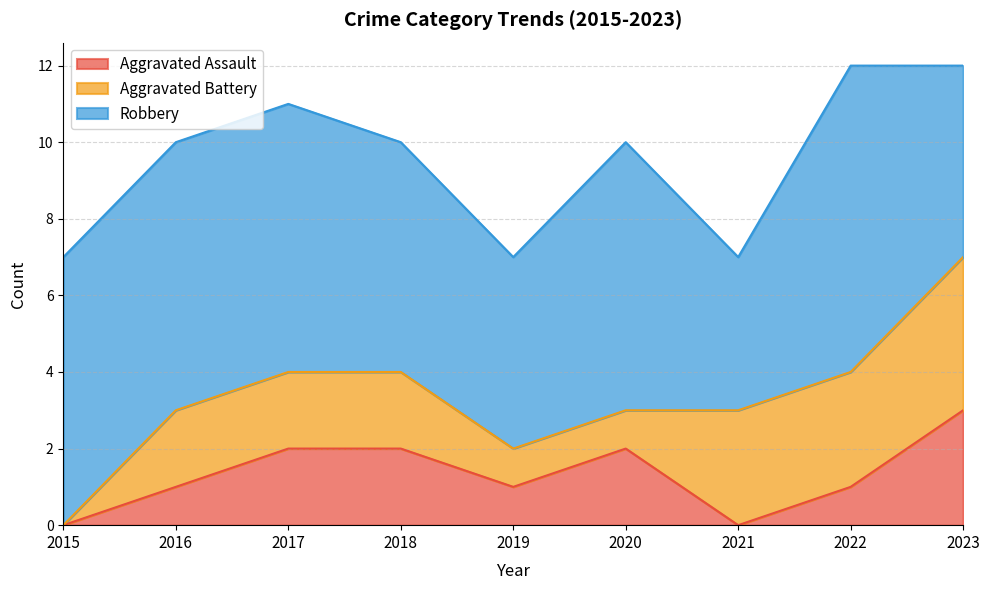

At 2021, list the series in order from smallest to largest.

Aggravated Assault, Aggravated Battery, Robbery